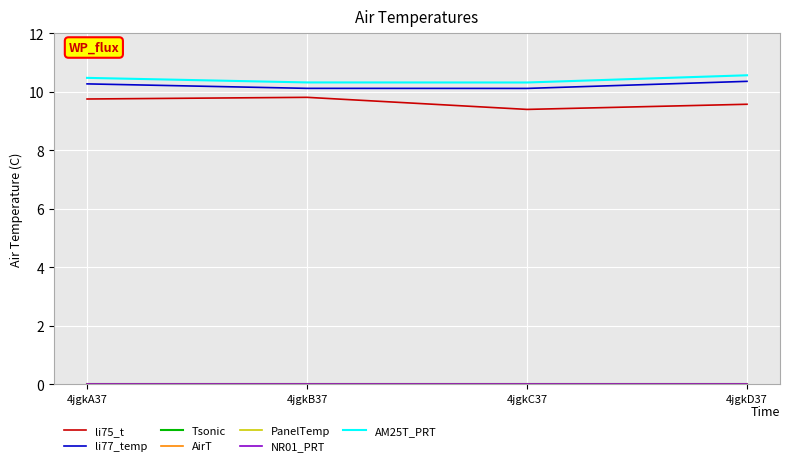

Is this an area chart (filled region under the line)?

No